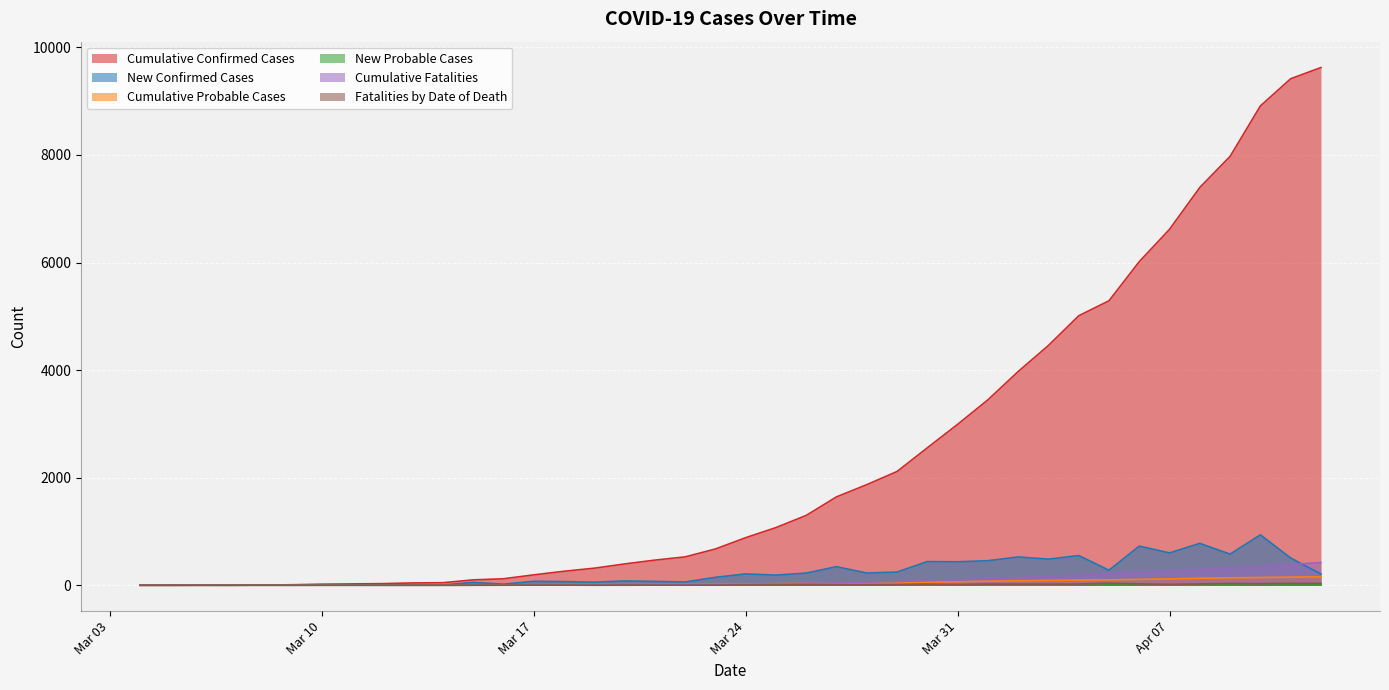

Is it true that New Probable Cases equals 3 at 2020/03/21?

True